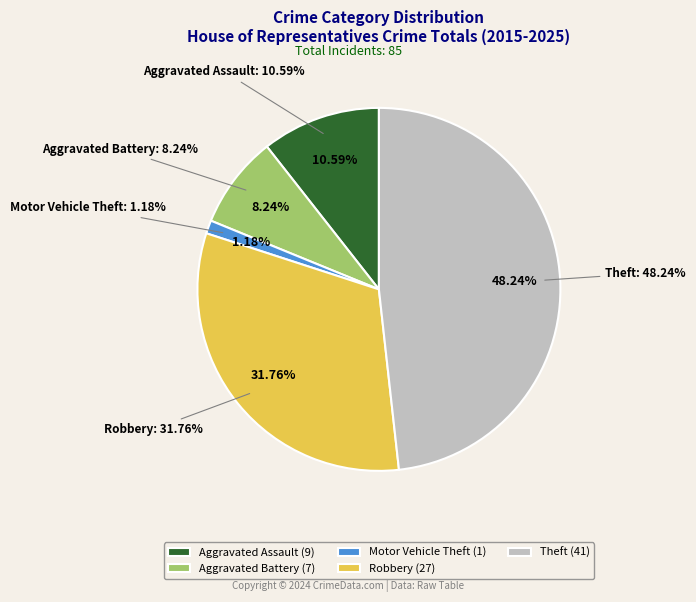

To the nearest percent, what portion does Robbery represent?

32%